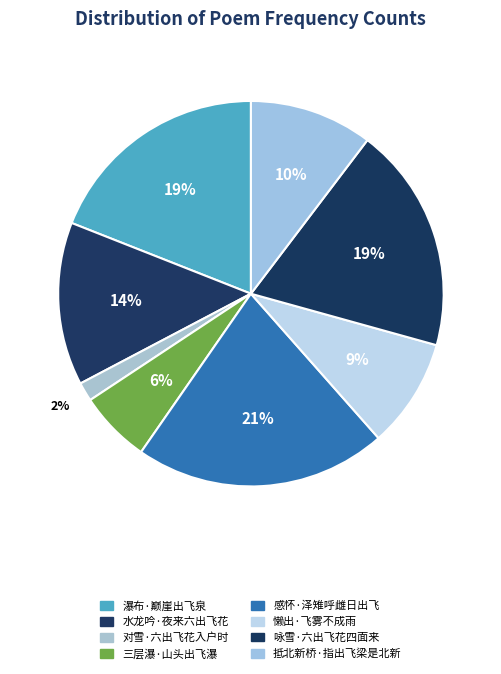

What is the ratio of the value at 抵北新桥·指出飞梁是北新 to the value at 咏雪·六出飞花四面来?

0.5